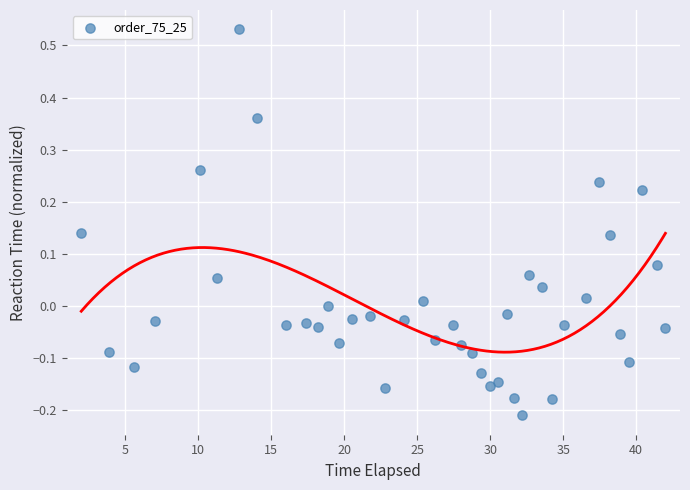

What is the range of X values (max minus min)?

40.0